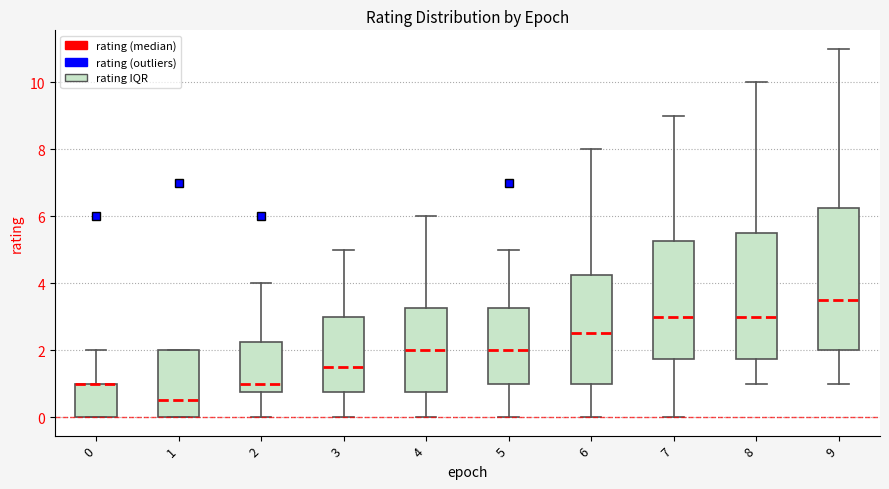

Comparing the boxes themselves (not the whiskers), which one is the tallest?

9